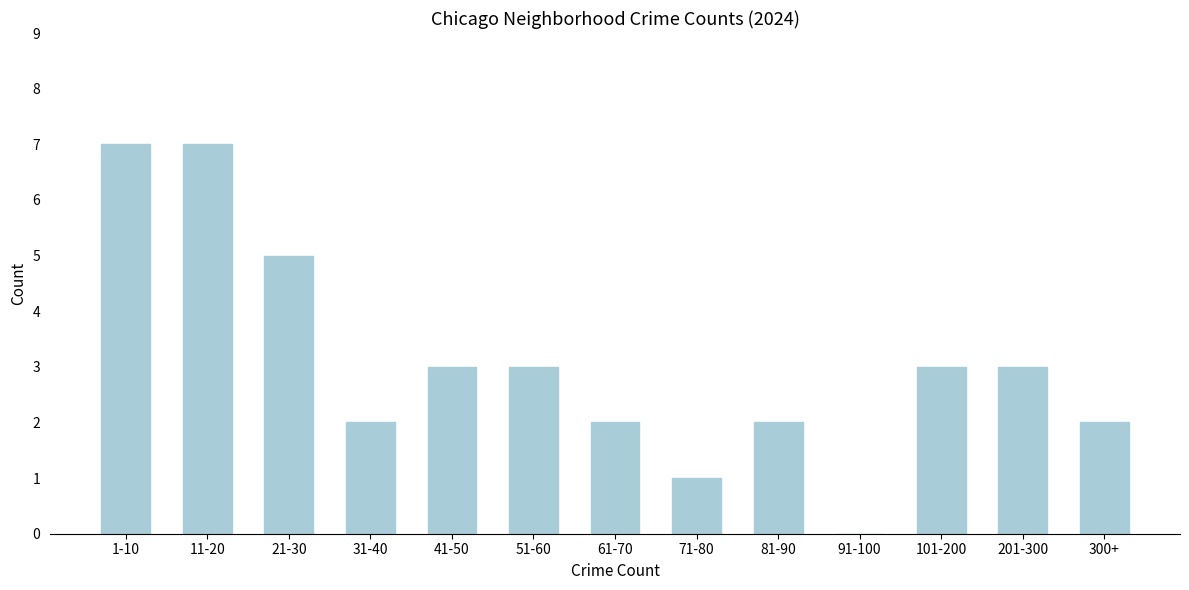

Reading left to right, what are all the values shown in this chart?

1-10=7	11-20=7	21-30=5	31-40=2	41-50=3	51-60=3	61-70=2	71-80=1	81-90=2	91-100=0	101-200=3	201-300=3	300+=2